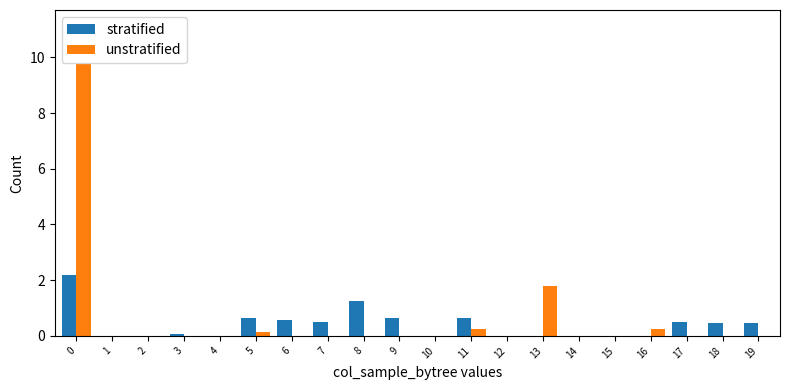

At which label is unstratified closest to 4?

13